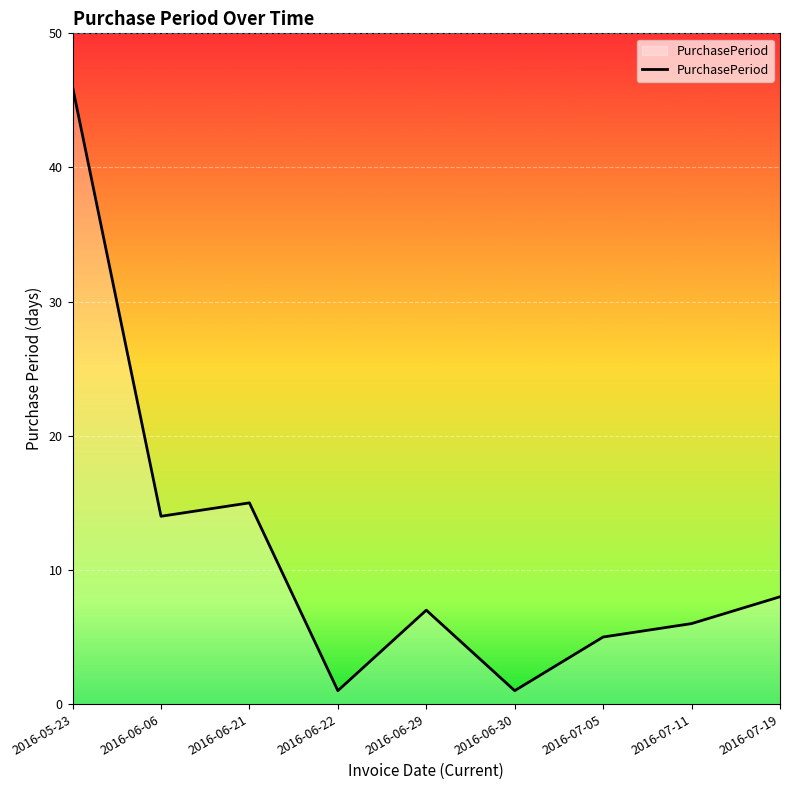

True or false: the data shows 46 at 2016-05-23.

True